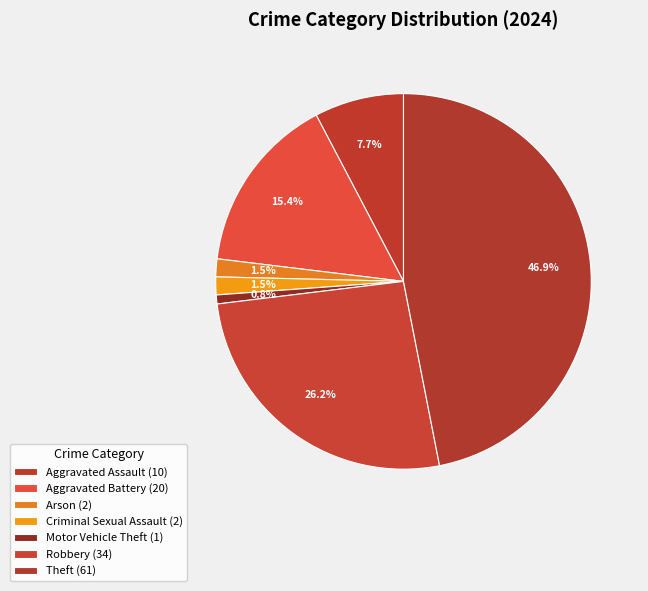

How many segments does this pie chart have?

7